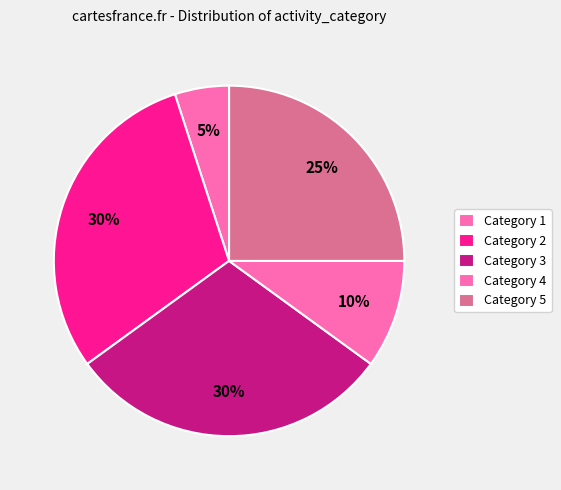

Count the number of slices in the pie.

5